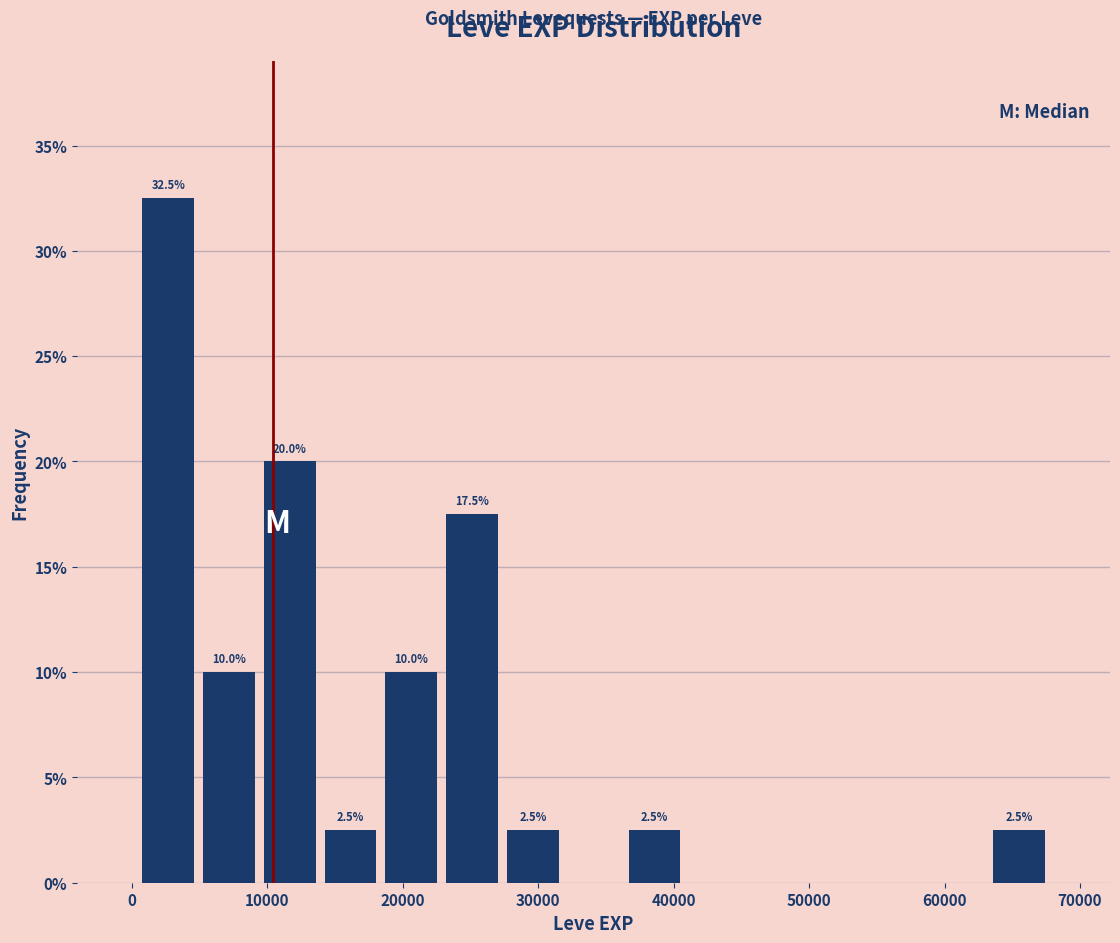

Over which range of the x-axis is the bar tallest?

0 to 5000